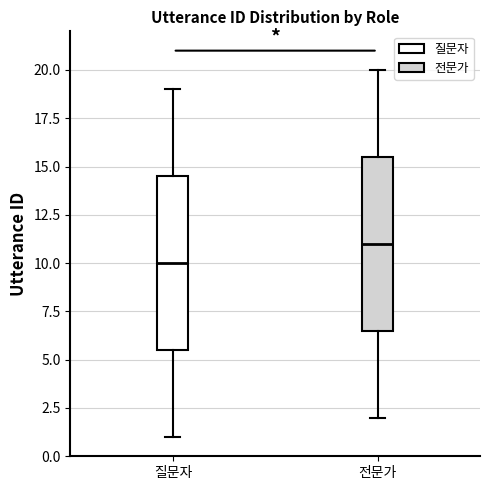

Reading left to right, read every box against the y-axis: the position of its median line, the range the box covers, and the ends of its whiskers. The values are not printed on the chart, so give them approximately, as read against the axis.

질문자: median 10.0, box 5.5 to 14.5, whiskers 1.0 to 19.0
전문가: median 11.0, box 6.5 to 15.5, whiskers 2.0 to 20.0